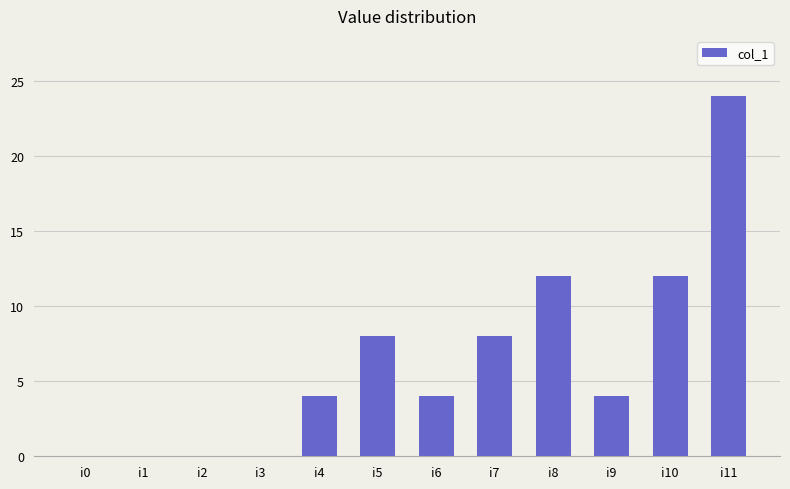

At which category does the chart reach its peak across all series?

i11